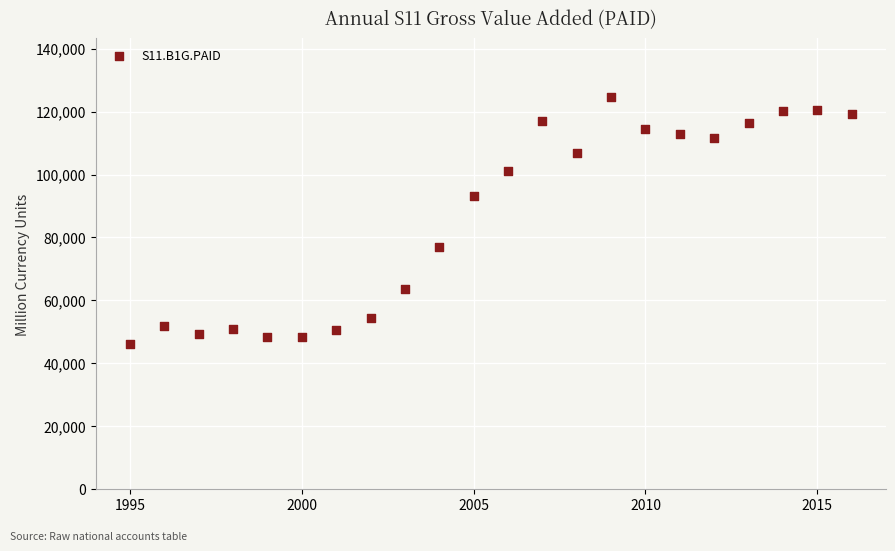

What is the range of X values (max minus min)?

21